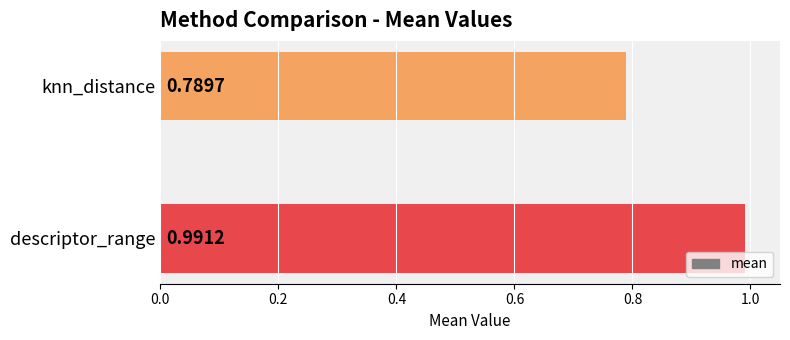

List the labels in order of value, smallest first.

knn_distance, descriptor_range